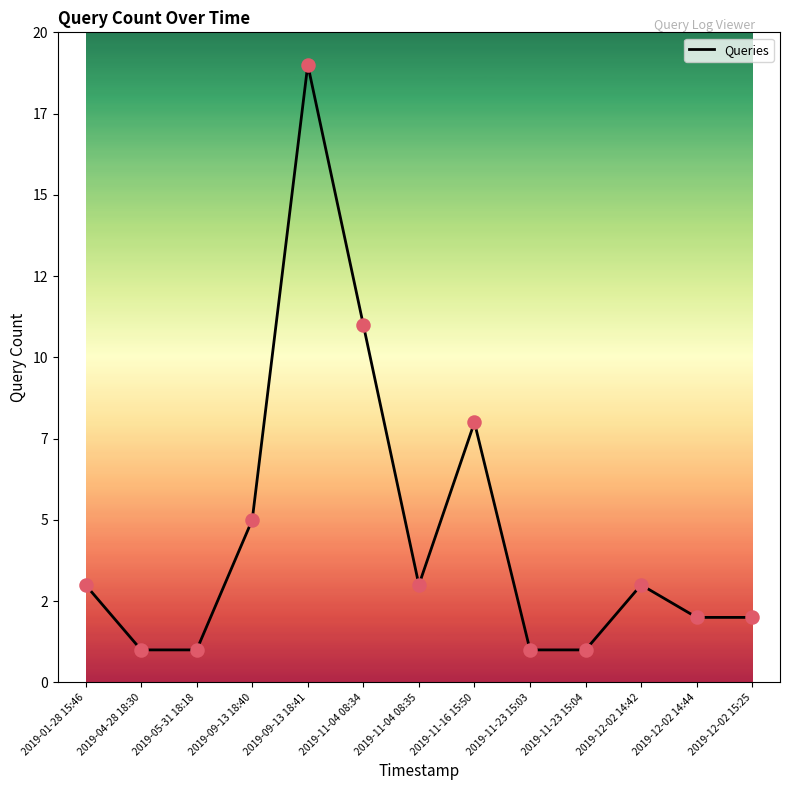

Between 2019-11-04 08:34 and 2019-12-02 14:44, which is larger?

2019-11-04 08:34